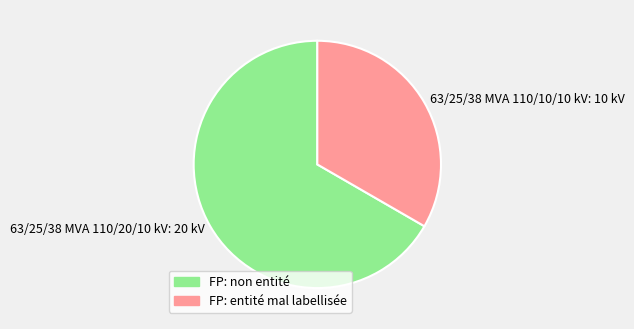

What is the largest slice in the pie chart?

63/25/38 MVA 110/20/10 kV